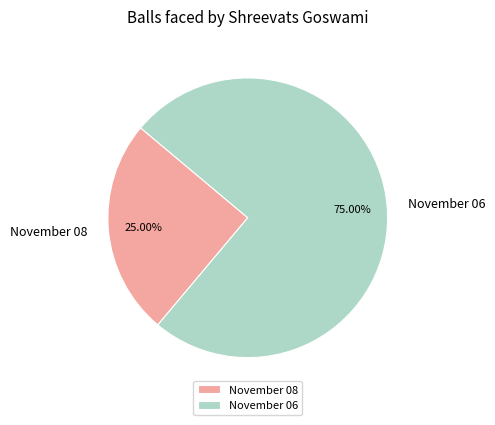

True or false: November 08 accounts for 15% of the total.

False